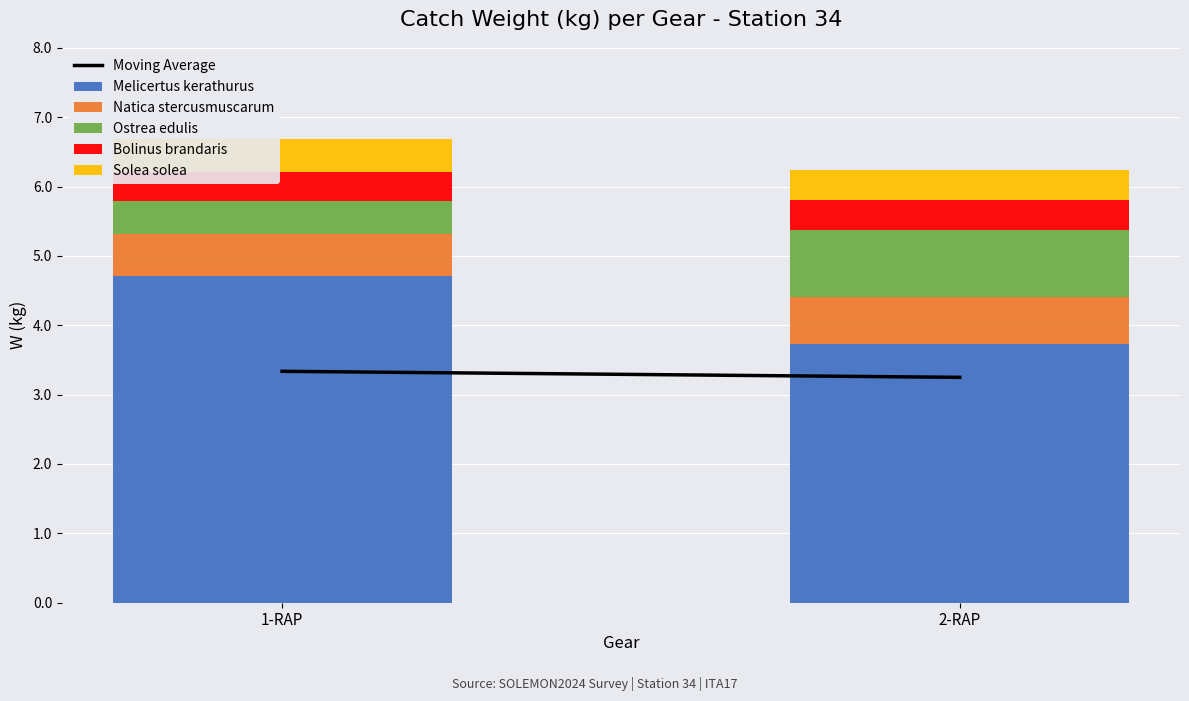

True or false: Melicertus kerathurus has a value of 7.5 at 1-RAP.

False